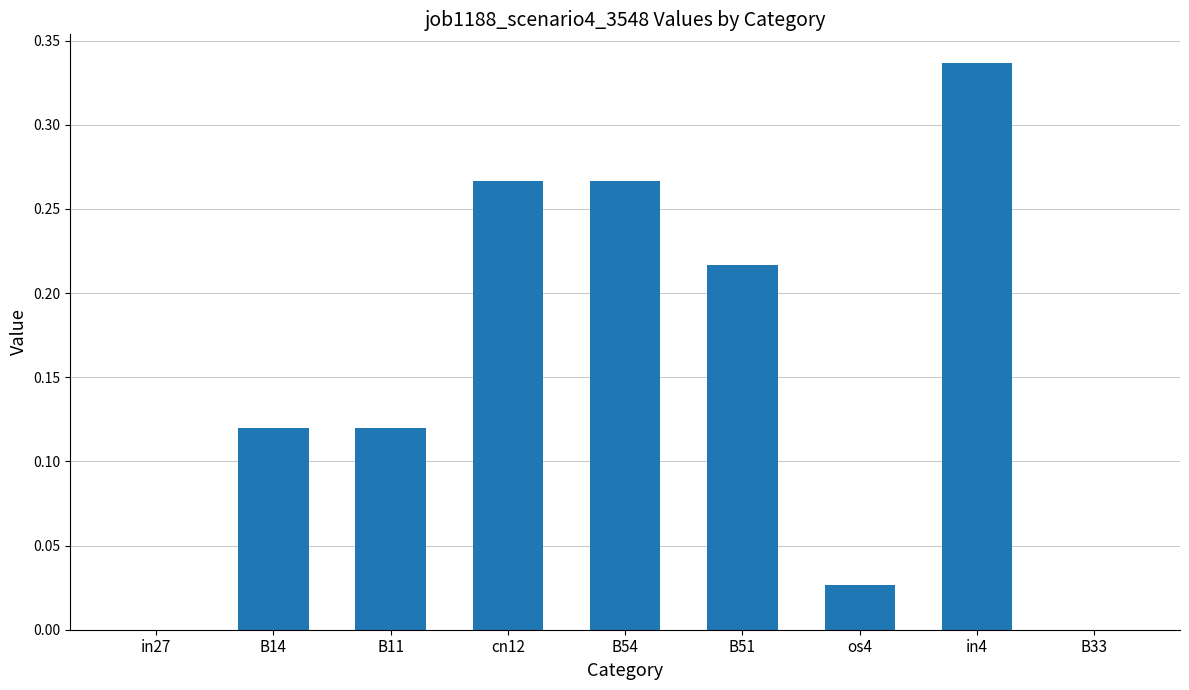

Between in4 and B11, which is larger?

in4